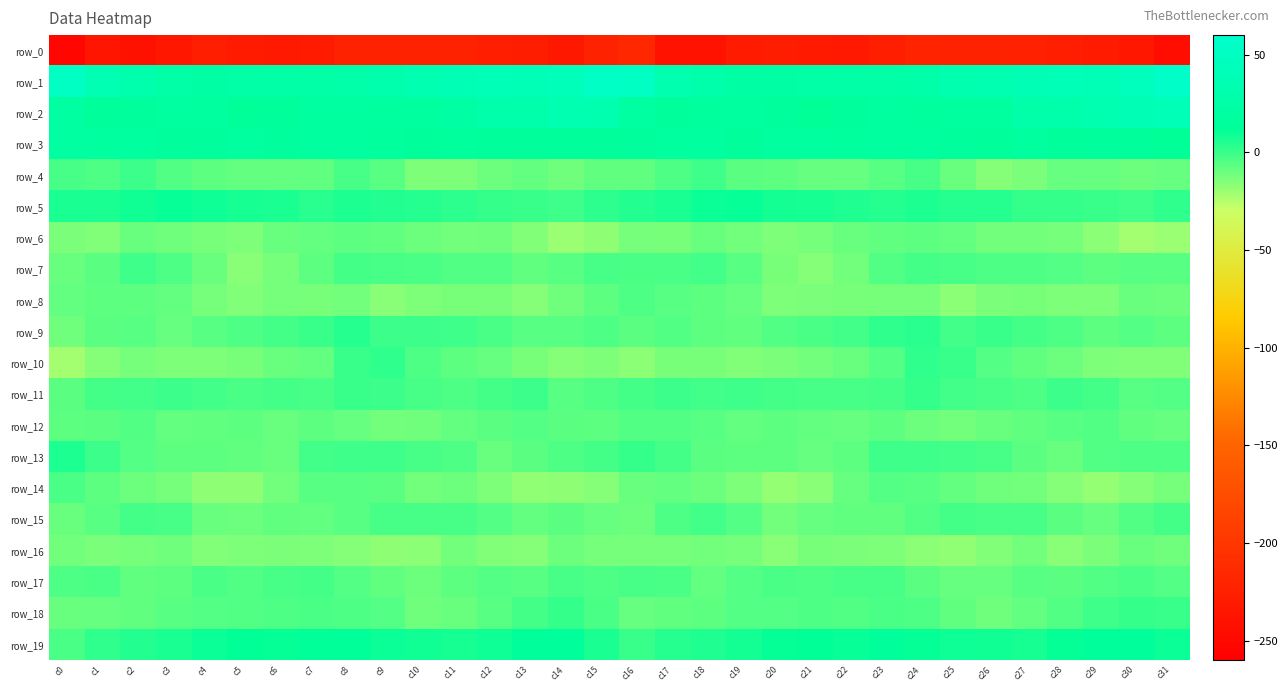

At which label does row_18 reach its peak?

c14